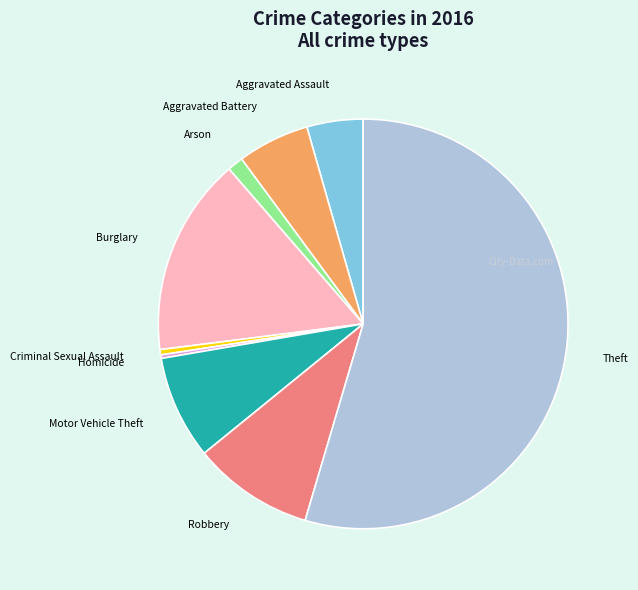

Between Theft and Robbery, which is larger?

Theft